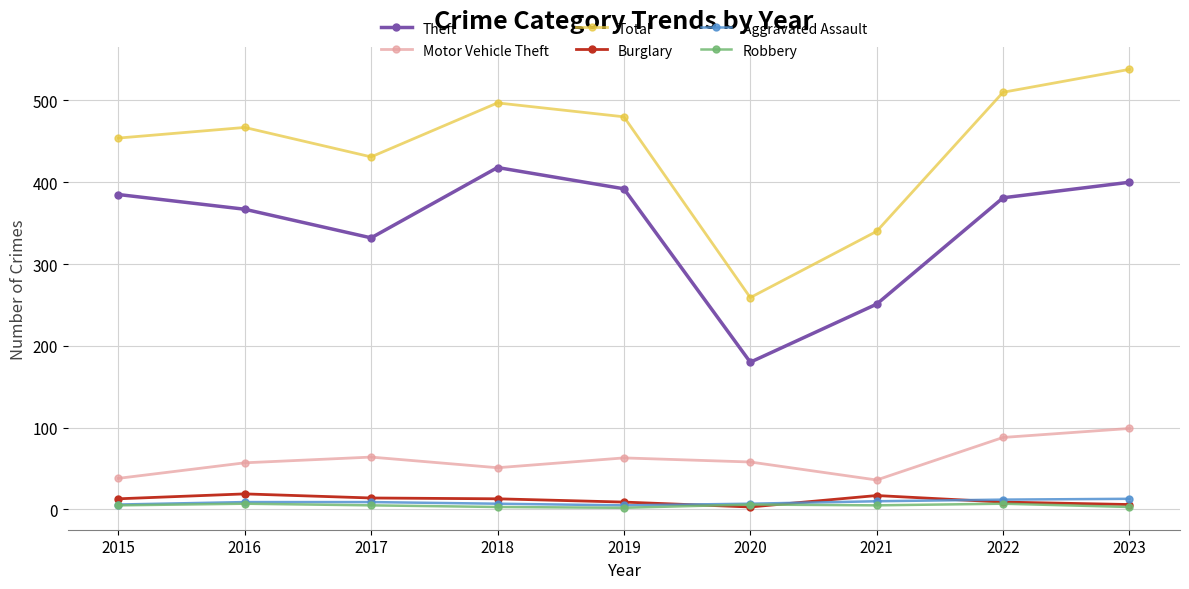

Which series has the widest spread of values?

Total